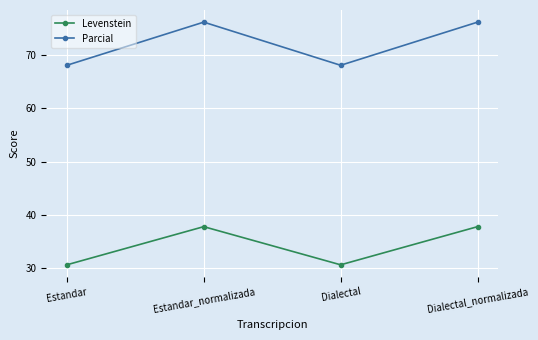

How many categories are shown in the chart?

4